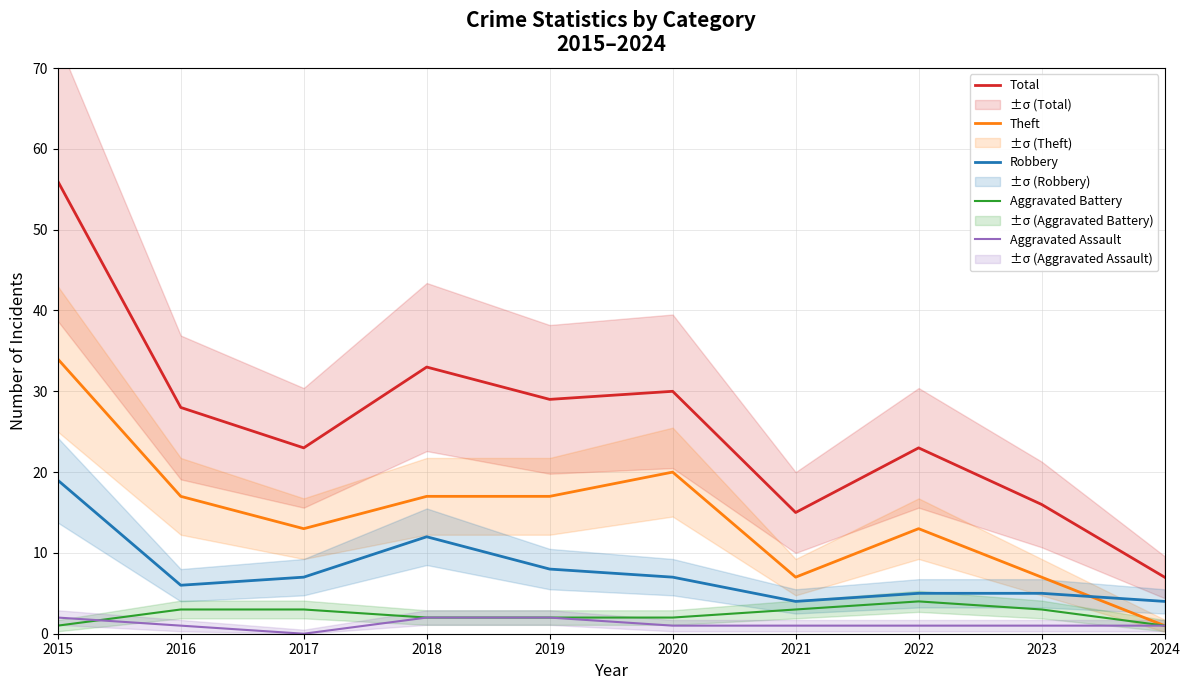

Is the value of Total at 2024 greater than the value of Aggravated Battery at 2024?

Yes